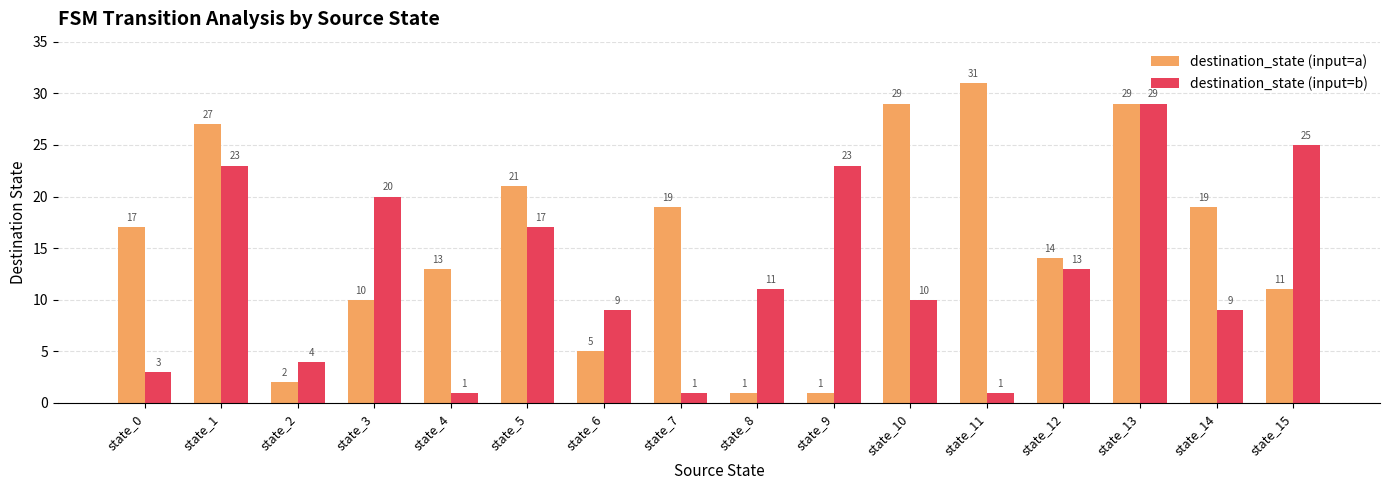

What is the difference between the maximum and second lowest values in the destination_state (input=a) series?

30